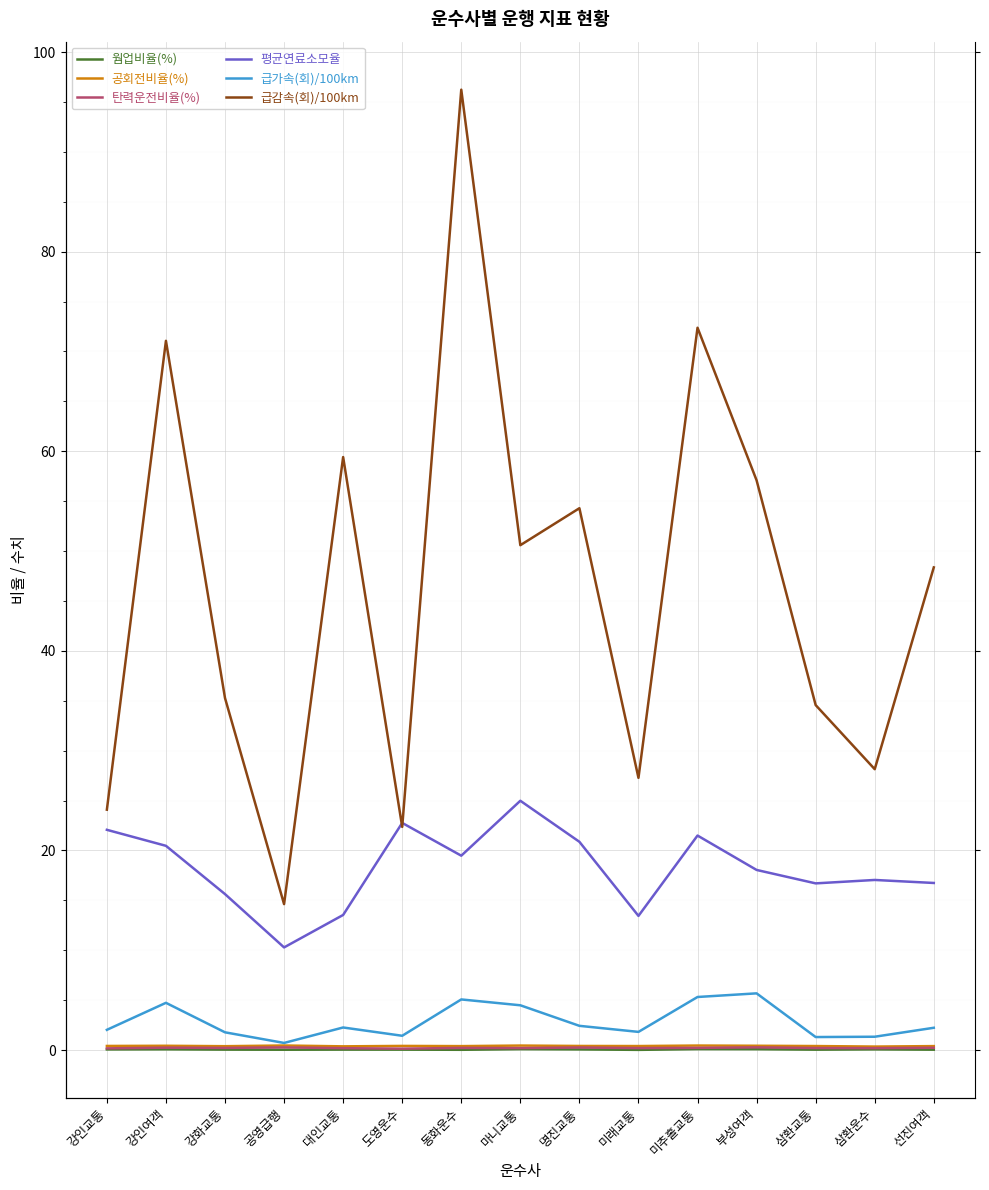

Where is 탄력운전비율(%) nearest to the value 0?

도영운수